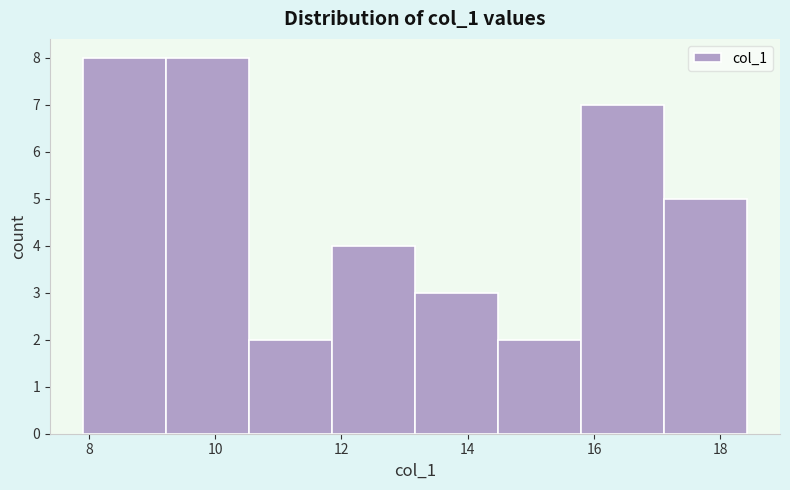

Reading left to right, transcribe this chart: for each bar, give the range it covers on the x-axis and its height. Neither the bar edges nor the heights are printed on the chart, so give them approximately, as read against the axes.

8.0 to 9.2: 8
9.2 to 10.6: 8
10.6 to 11.8: 2
11.8 to 13.2: 4
13.2 to 14.4: 3
14.4 to 15.8: 2
15.8 to 17.2: 7
17.2 to 18.4: 5